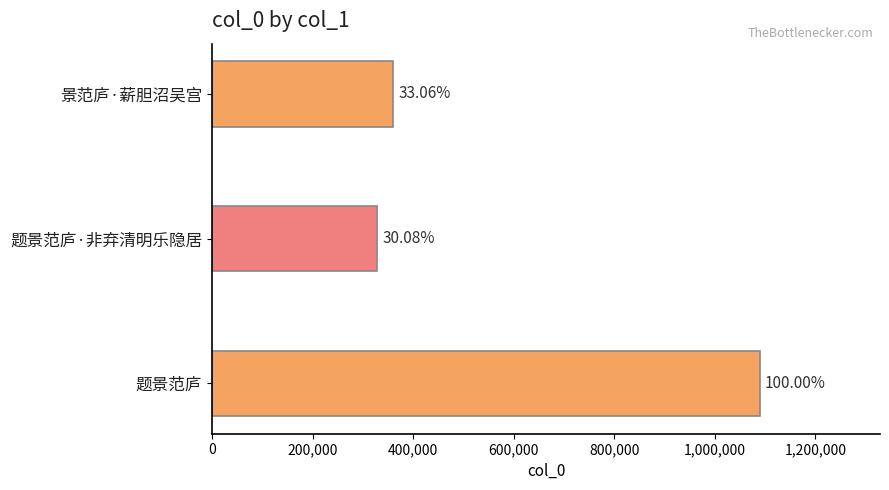

How many bars are there in total?

3